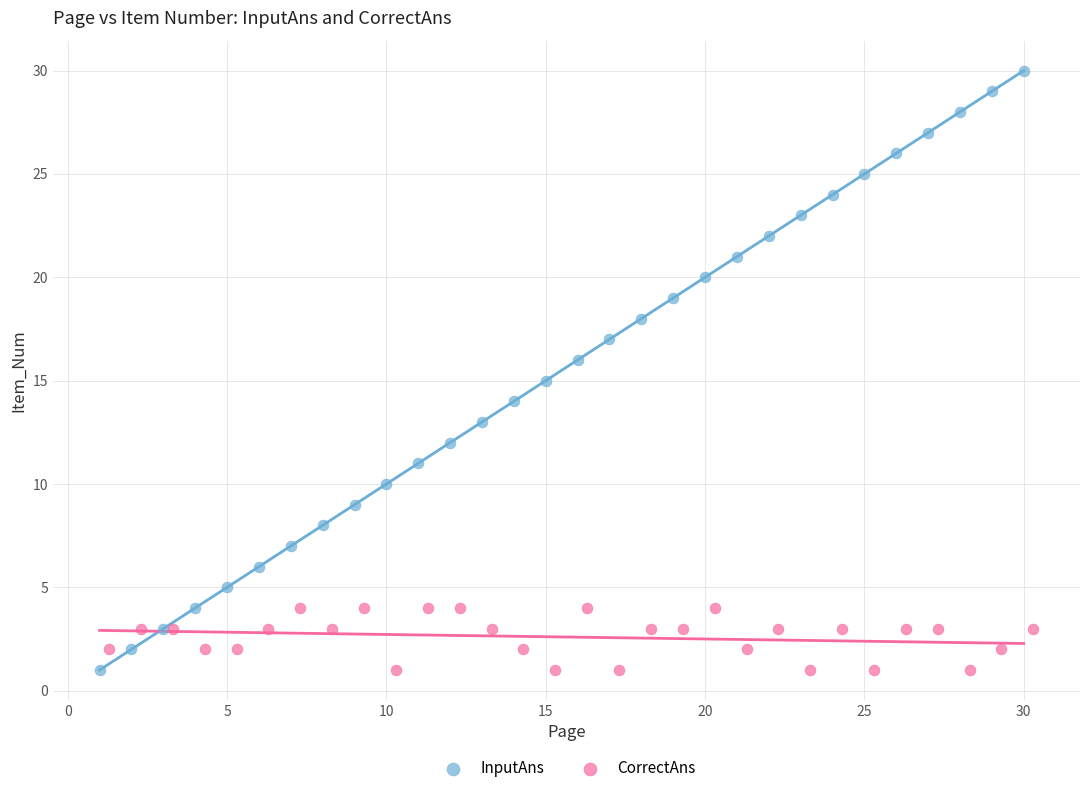

Which series has the widest spread of Y values?

InputAns